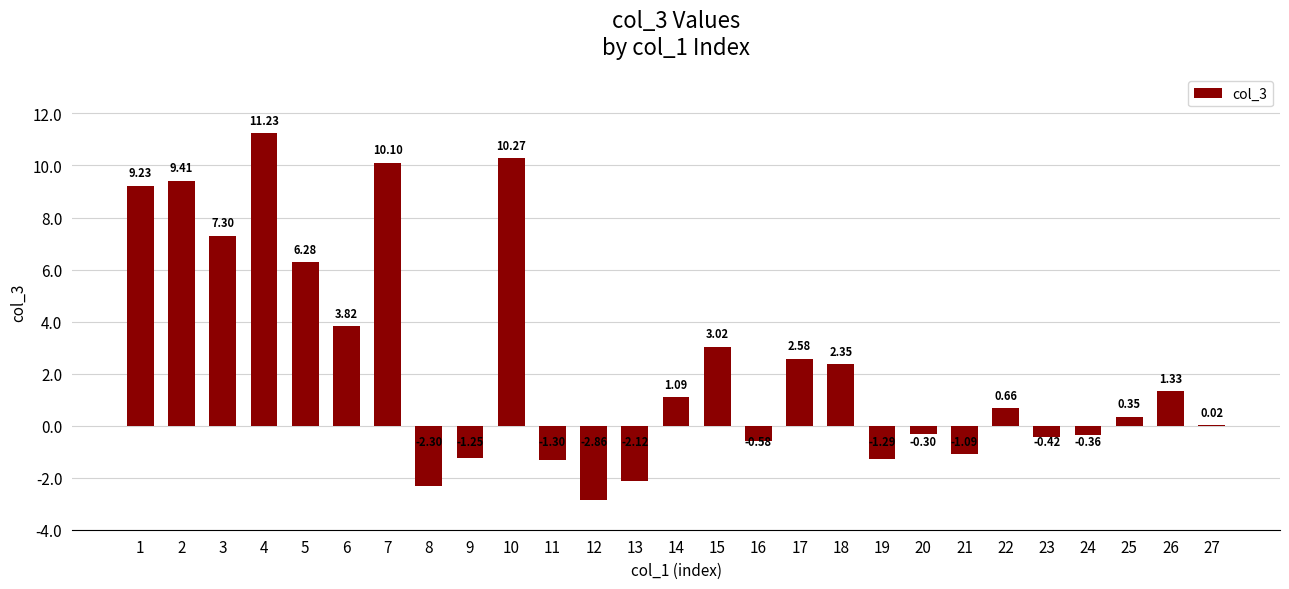

Between 22 and 8, which is larger?

22